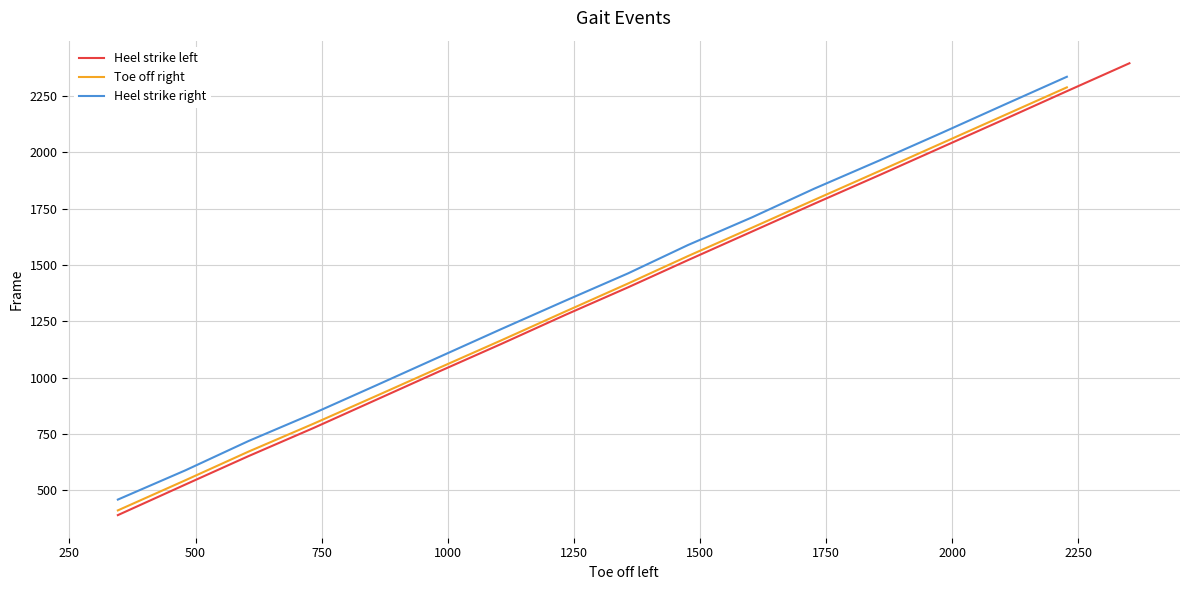

What is the highest value of the Heel strike left series?

2396